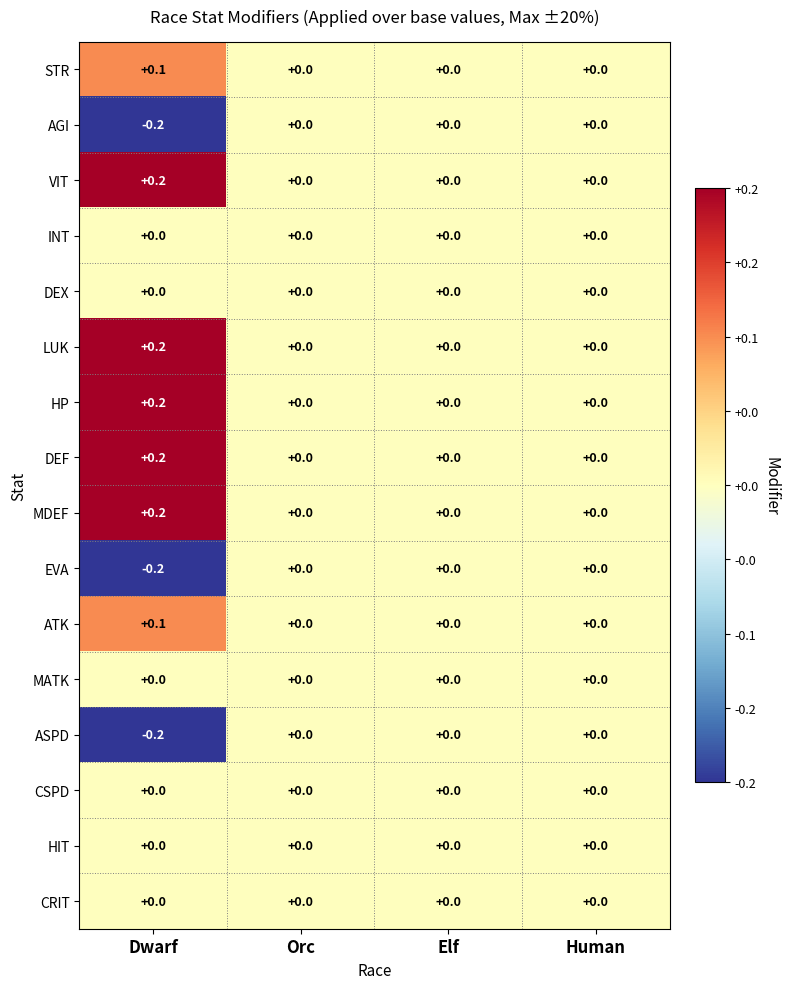

Which label corresponds to the largest value in the chart?

Dwarf